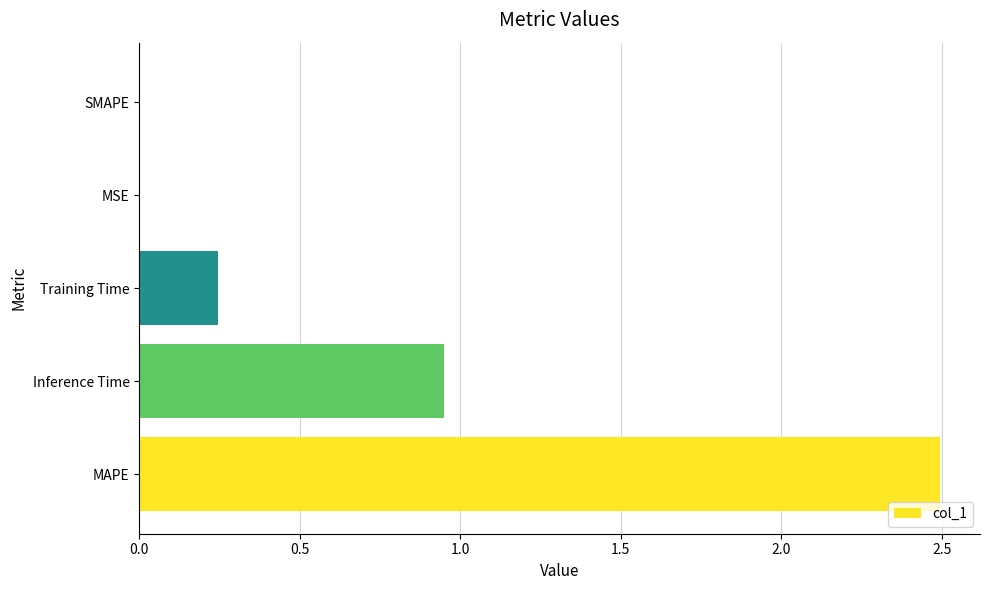

At which label is the value closest to 1?

Inference Time